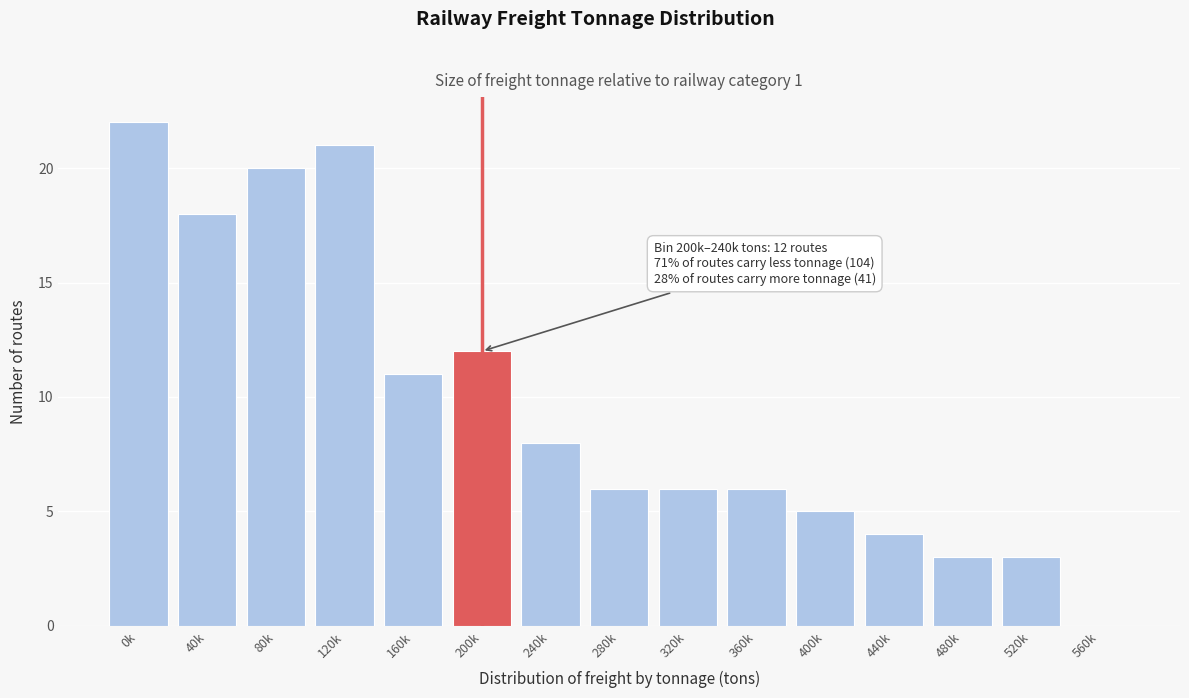

Reading right to left, what are all the values shown in this chart?

560k=0	520k=3	480k=3	440k=4	400k=5	360k=6	320k=6	280k=6	240k=8	200k=12	160k=11	120k=21	80k=20	40k=18	0k=22